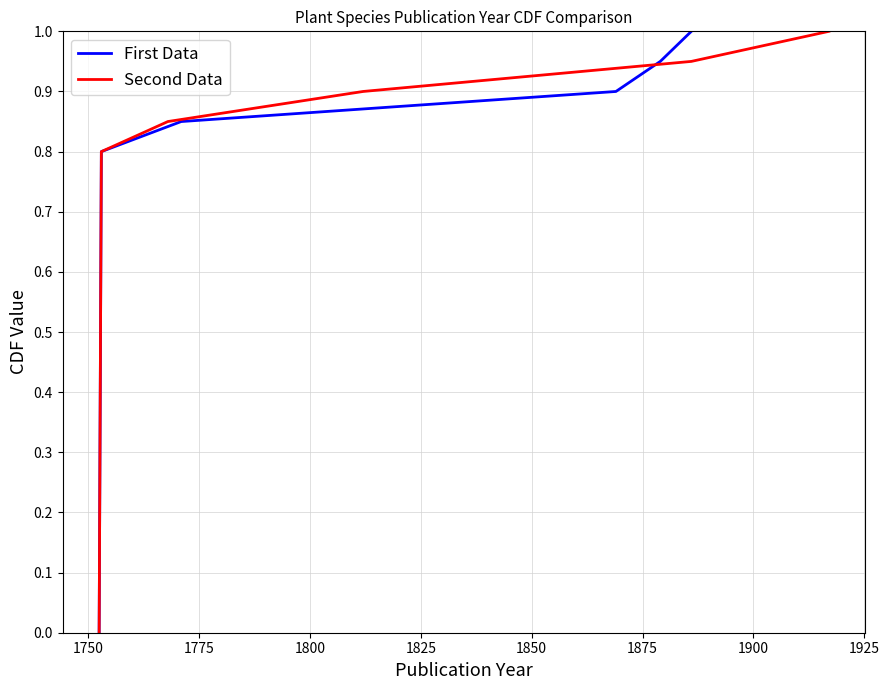

Is it true that Second Data equals 0.9 at 1825?

True